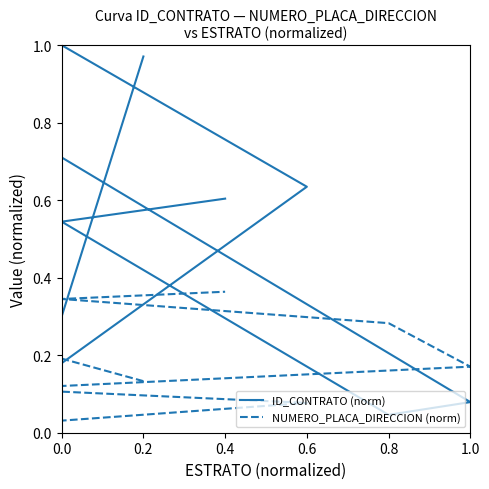

How many positive values does the NUMERO_PLACA_DIRECCION (norm) series have?

14